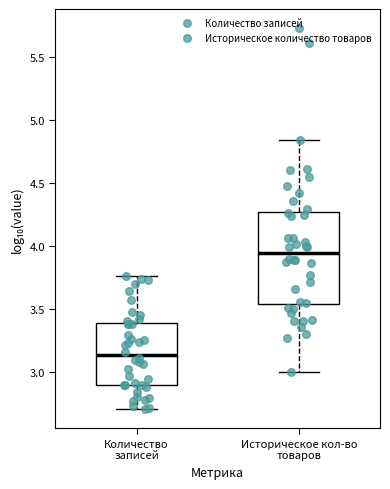

Which box has the lowest median line?

Количество записей